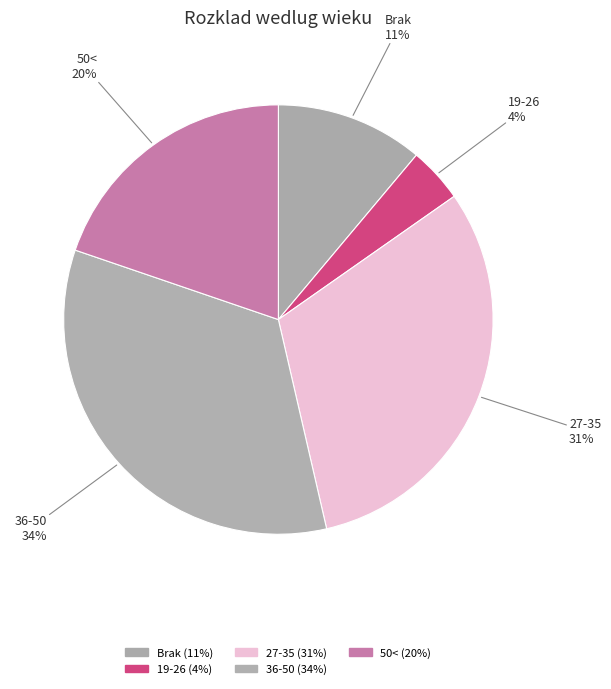

How many segments does this pie chart have?

5